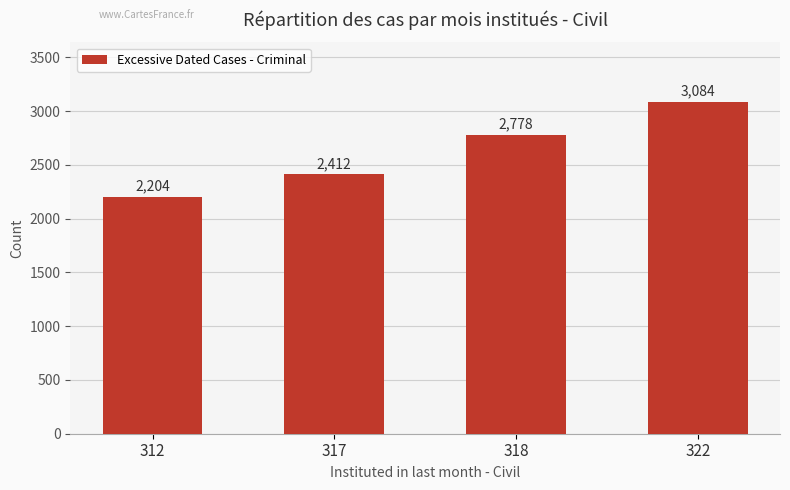

How many values are below 2778?

2